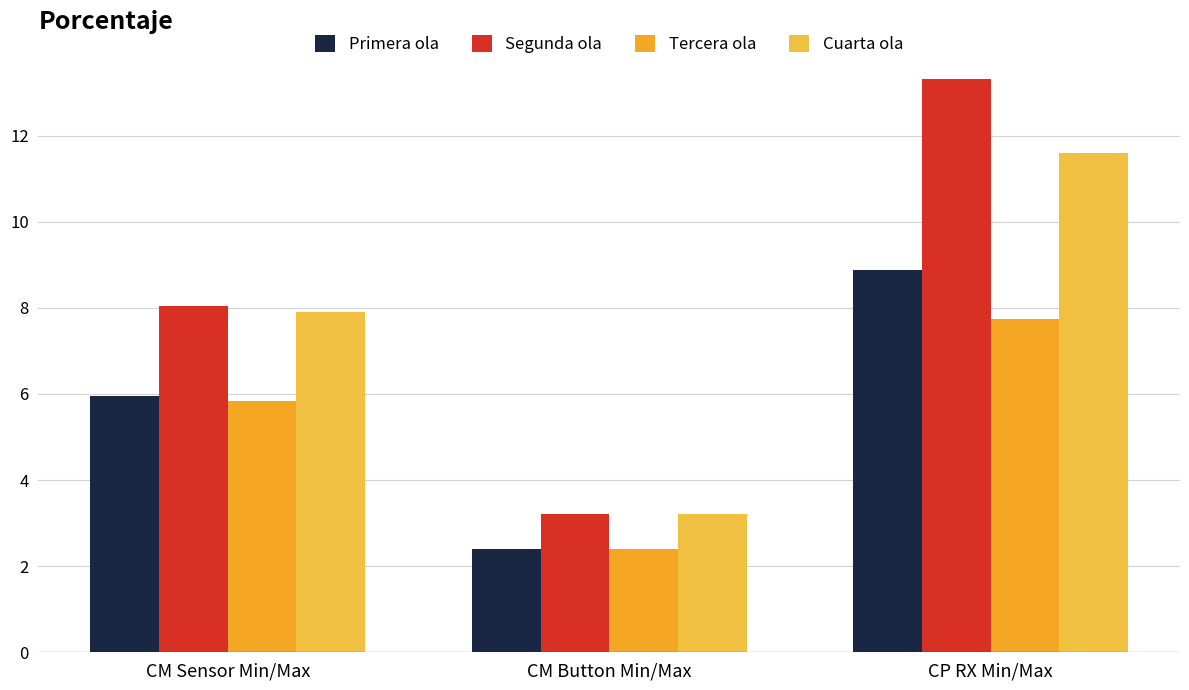

What is the maximum value for Cuarta ola?

11.6